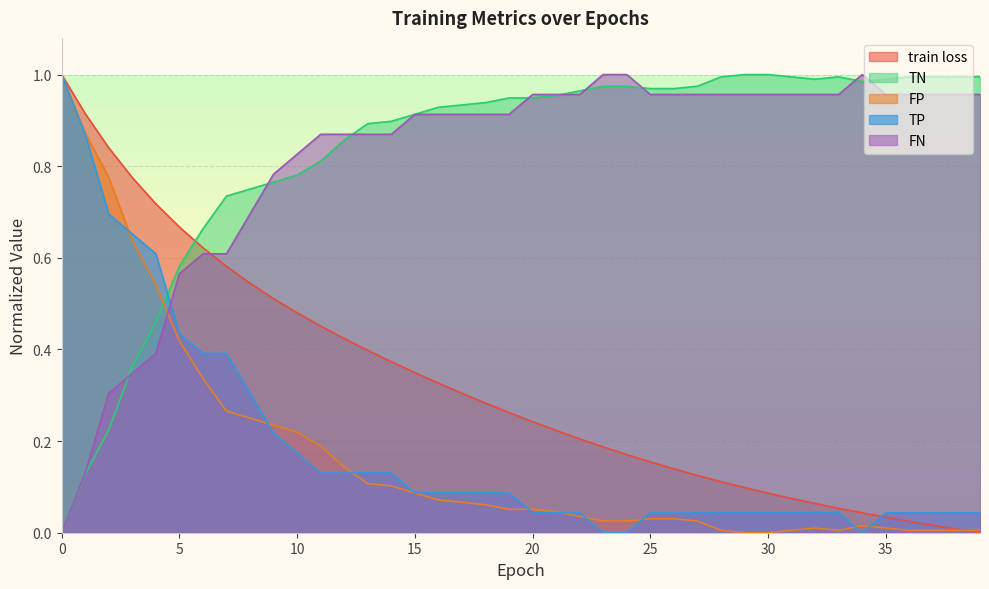

What is the total value across all series at 13?

2.4